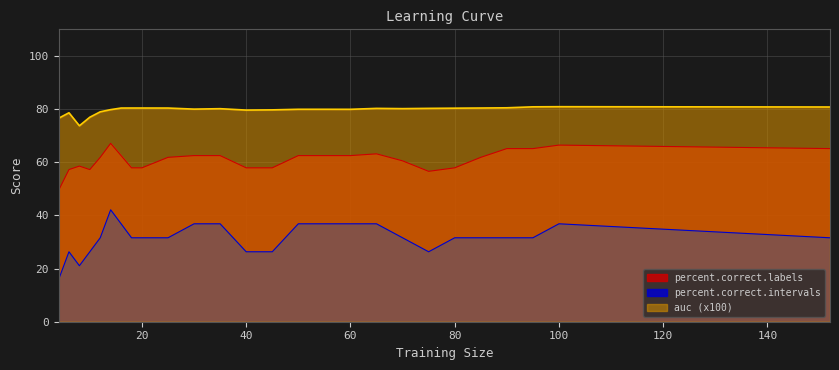

Where is the first local minimum for percent.correct.labels?

10